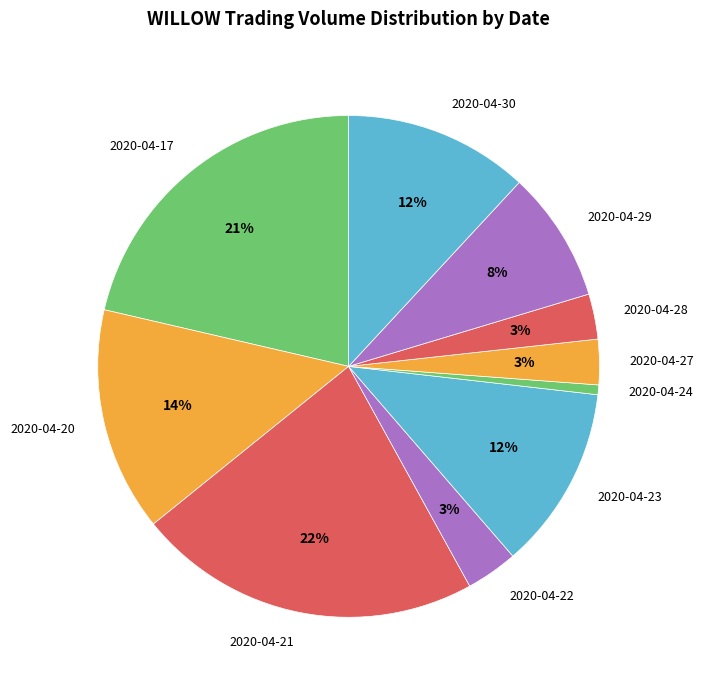

Which has a higher value, 2020-04-23 or 2020-04-20?

2020-04-20